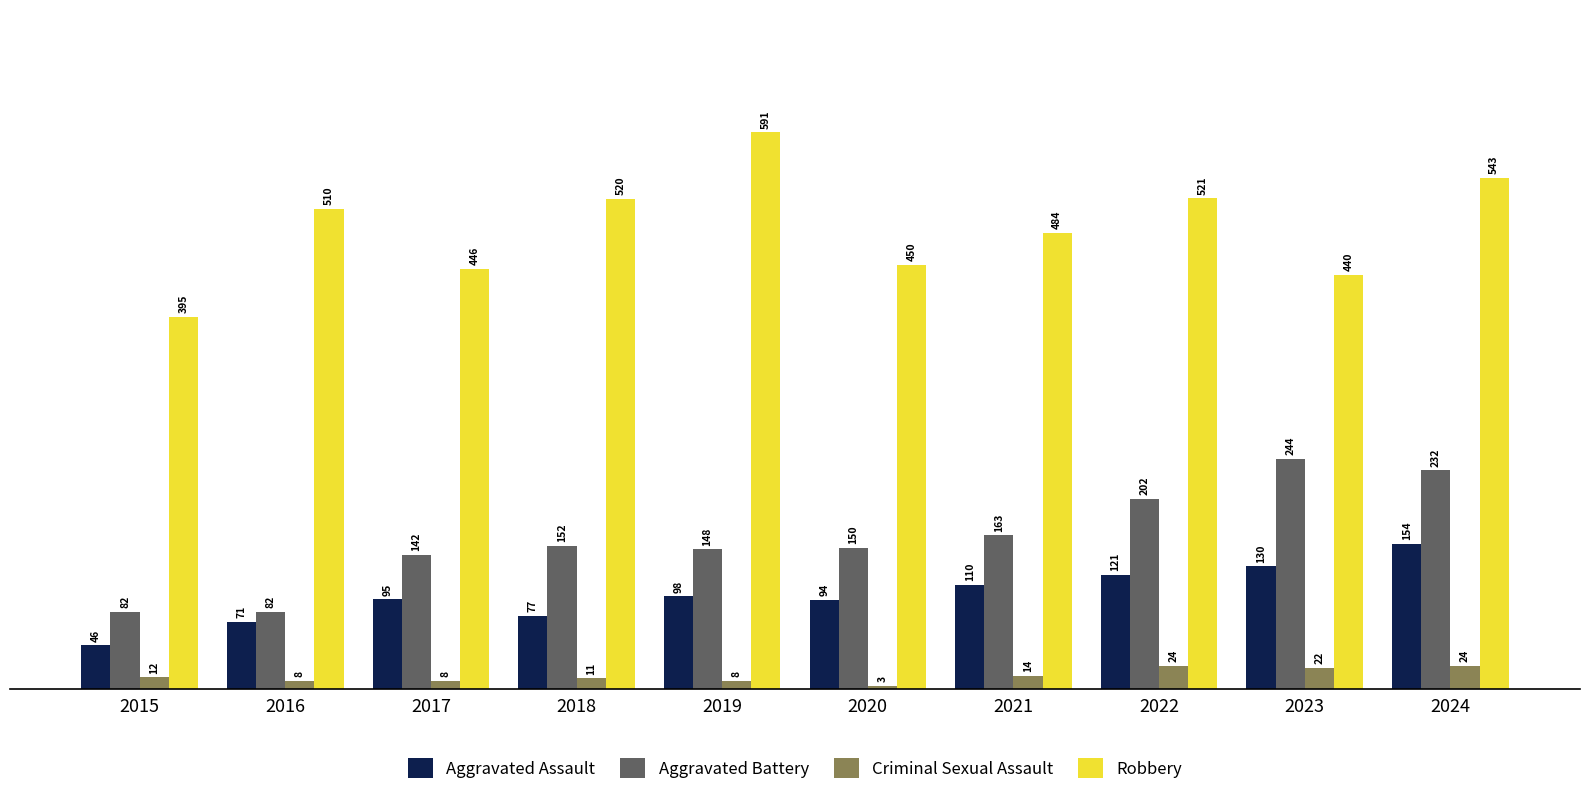

How many bars are there in each group?

4